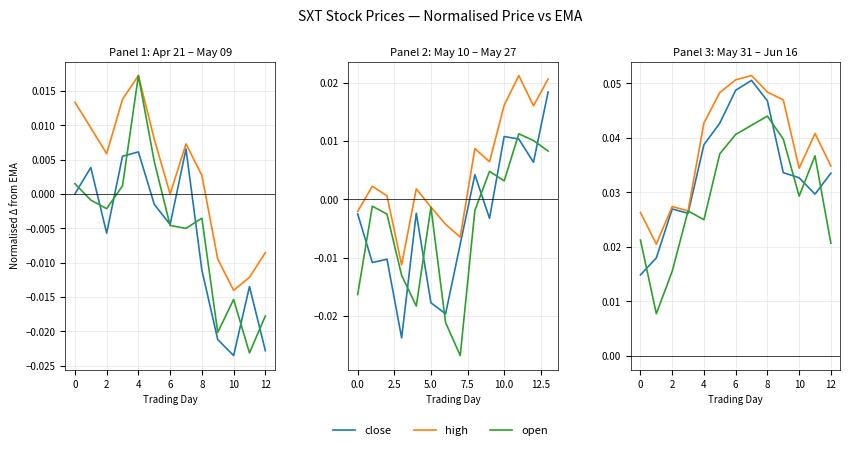

Reading right to left, transcribe all the data shown in this chart.

close: 0.0	0.0	0.0	0.0	0.0	0.1	0.0	0.0	0.0	0.0	0.0	0.0	0.0
high: 0.0	0.0	0.0	0.0	0.0	0.1	0.1	0.0	0.0	0.0	0.0	0.0	0.0
open: 0.0	0.0	0.0	0.0	0.0	0.0	0.0	0.0	0.0	0.0	0.0	0.0	0.0